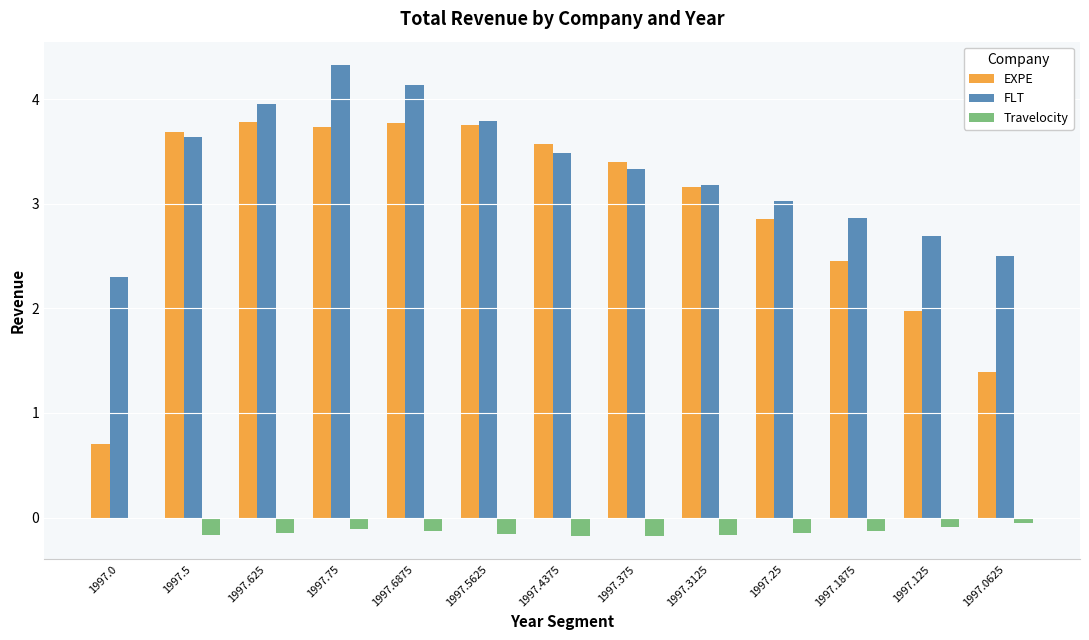

What is the sum of all EXPE values?

38.3